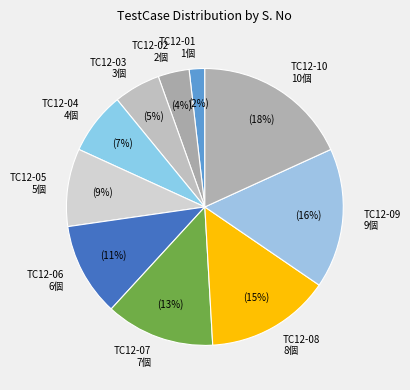

To the nearest percent, what percentage of the pie is TC12-06?

11%